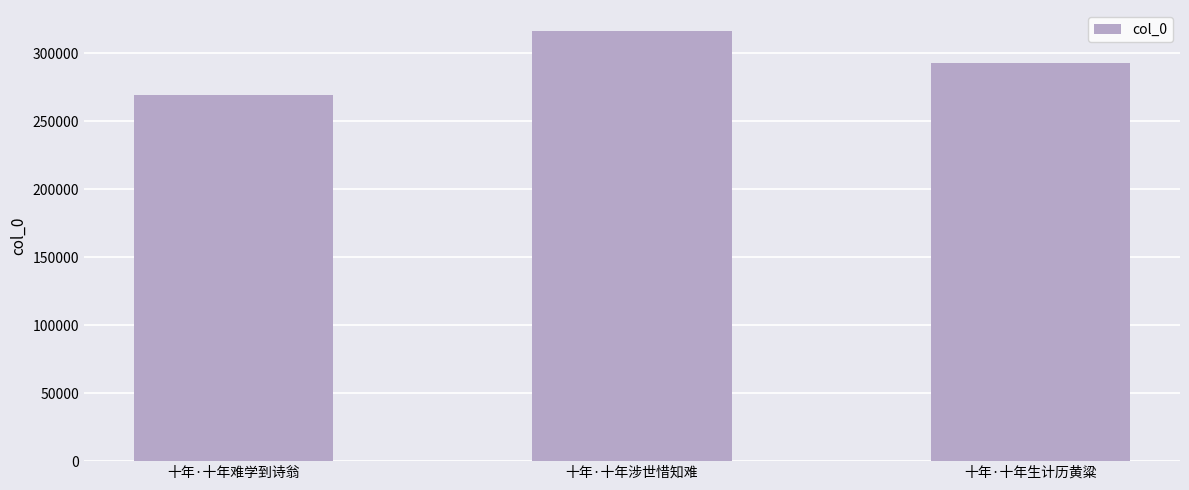

Rank the categories by value from lowest to highest.

十年·十年难学到诗翁, 十年·十年生计历黄粱, 十年·十年涉世惜知难